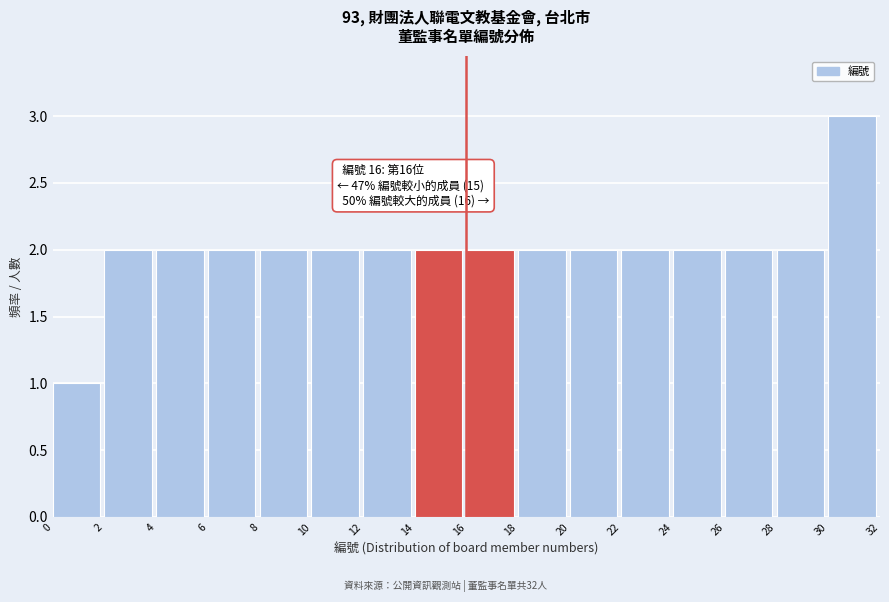

Over which range of the x-axis is the bar tallest?

30 to 32